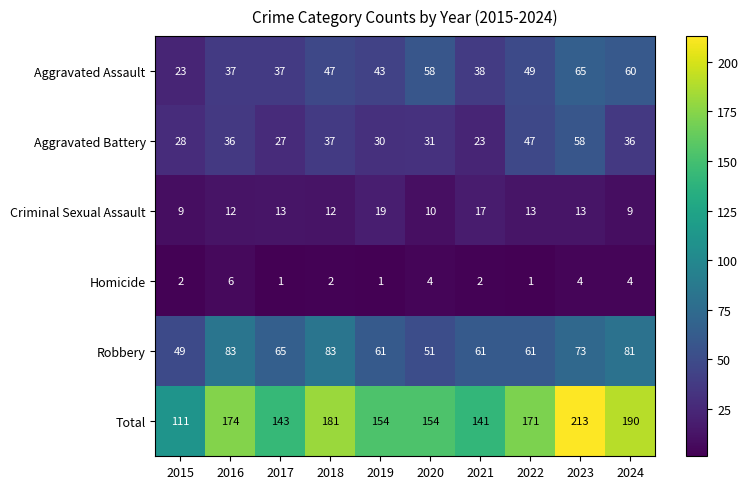

Between 2015 and 2016, which series saw the biggest shift?

Total